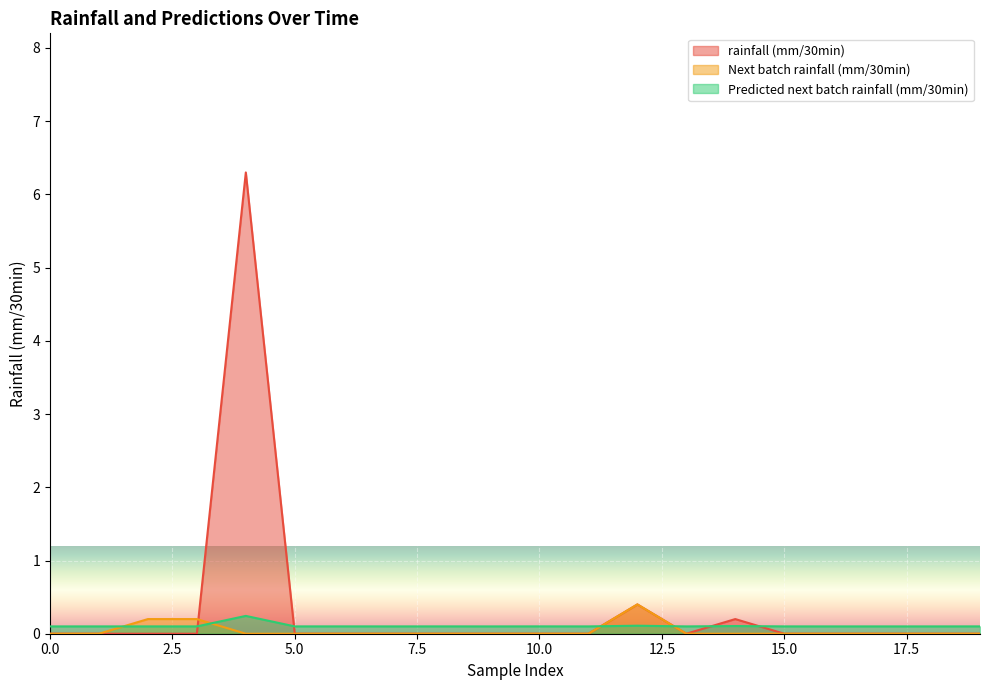

Does the chart display data point markers on the line(s)?

No